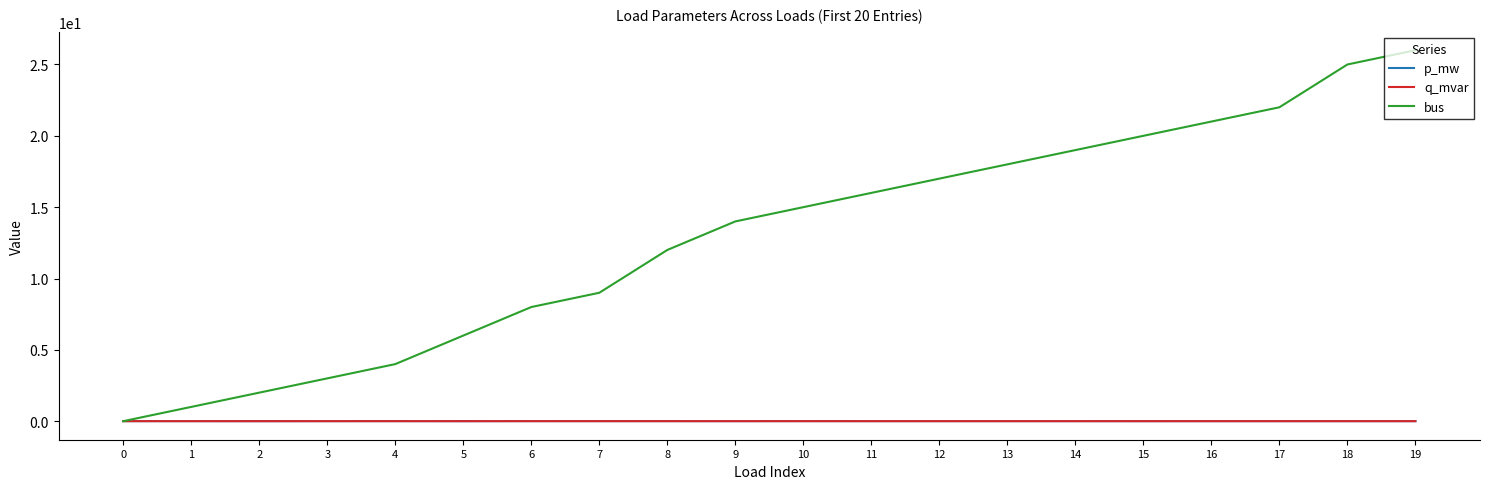

The value of bus at 17 is 31.9. True or false?

False